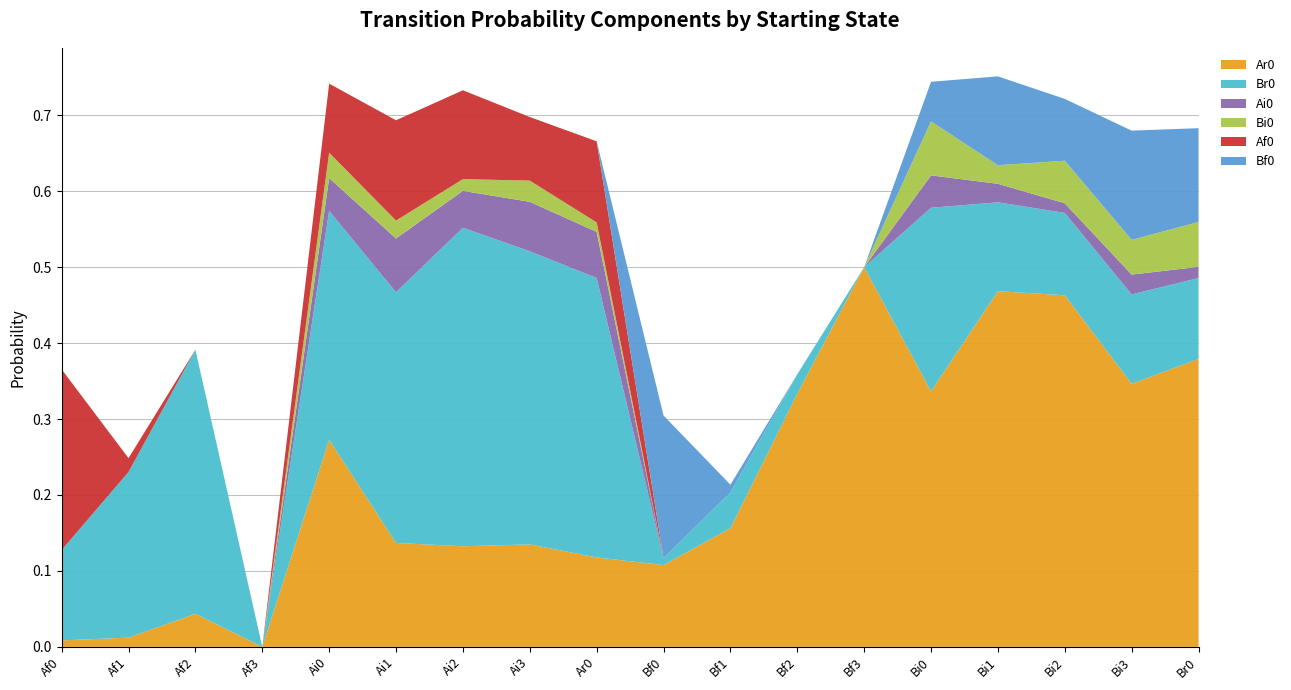

Reading left to right, what are all the values shown in this chart?

Ar0: 0.0	0.0	0.0	0.0	0.3	0.1	0.1	0.1	0.1	0.1	0.2	0.3	0.5	0.3	0.5	0.5	0.3	0.4
Br0: 0.1	0.2	0.3	0.0	0.3	0.3	0.4	0.4	0.4	0.0	0.0	0.0	0.0	0.2	0.1	0.1	0.1	0.1
Ai0: 0.0	0.0	0.0	0.0	0.0	0.1	0.0	0.1	0.1	0.0	0.0	0.0	0.0	0.0	0.0	0.0	0.0	0.0
Bi0: 0.0	0.0	0.0	0.0	0.0	0.0	0.0	0.0	0.0	0.0	0.0	0.0	0.0	0.1	0.0	0.1	0.0	0.1
Af0: 0.2	0.0	0.0	0.0	0.1	0.1	0.1	0.1	0.1	0.0	0.0	0.0	0.0	0.0	0.0	0.0	0.0	0.0
Bf0: 0.0	0.0	0.0	0.0	0.0	0.0	0.0	0.0	0.0	0.2	0.0	0.0	0.0	0.1	0.1	0.1	0.1	0.1